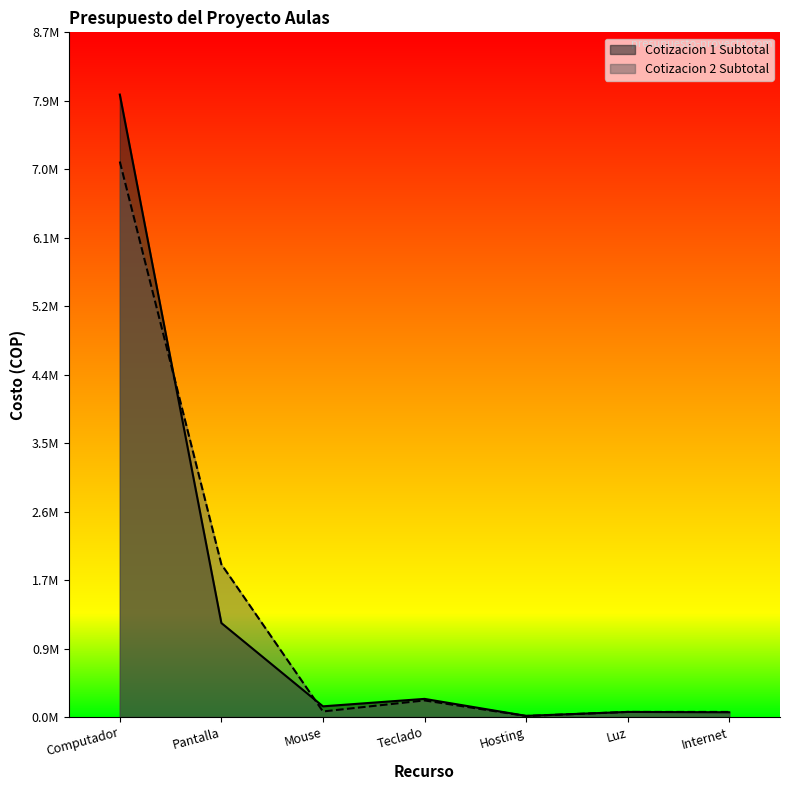

What are all the series names shown in the legend?

Cotizacion 1 Subtotal, Cotizacion 2 Subtotal